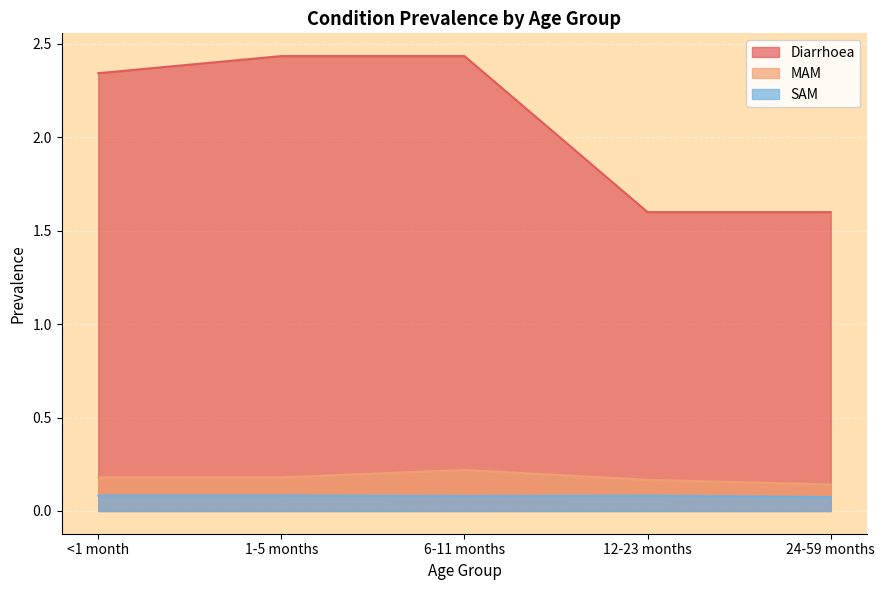

What is the average value of the MAM series?

0.2